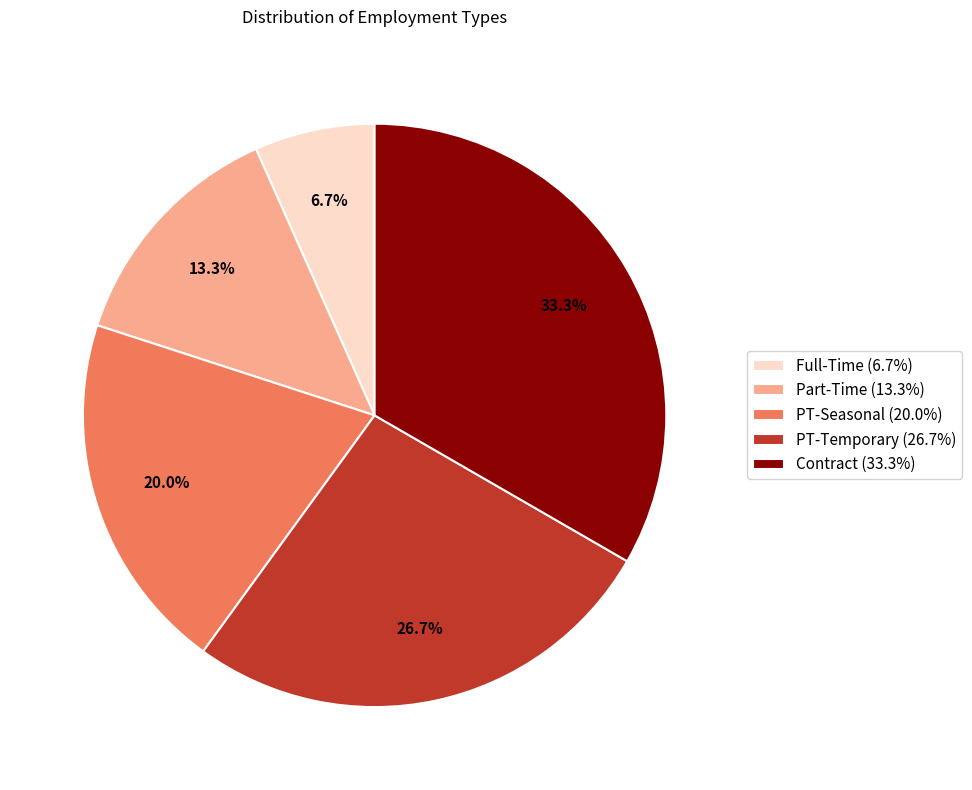

What is the largest slice in the pie chart?

Contract